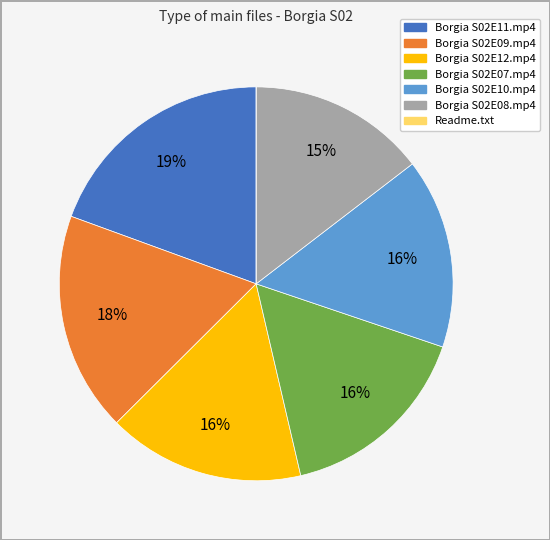

To the nearest percent, what is the average slice percentage?

14%